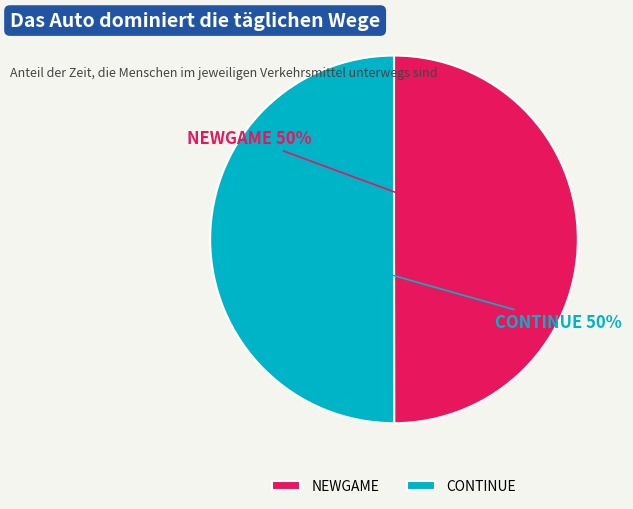

How many segments does this pie chart have?

2